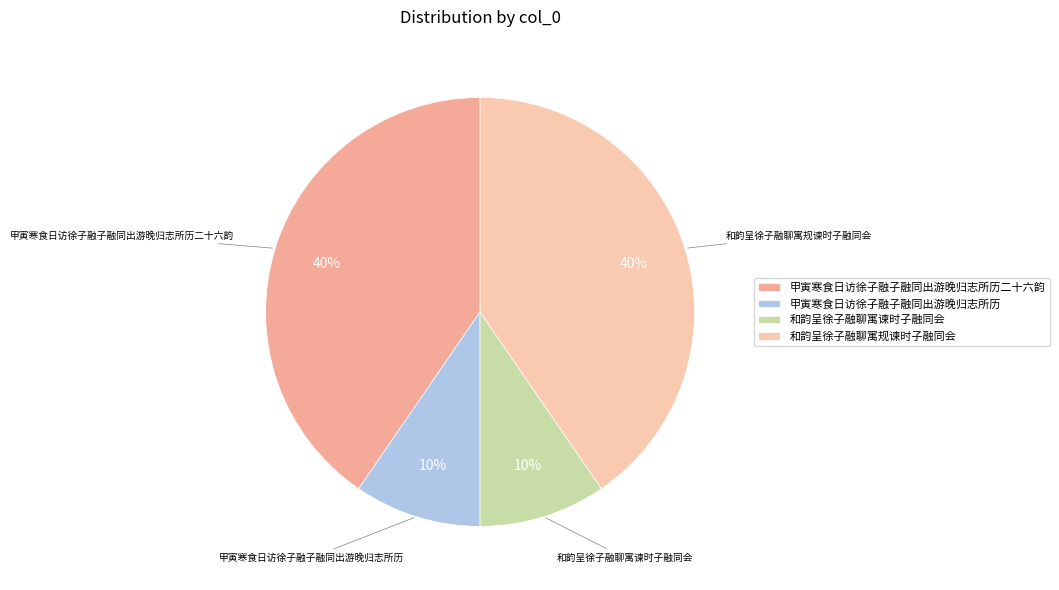

Between 和韵呈徐子融聊寓规谏时子融同会 and 和韵呈徐子融聊寓谏时子融同会, which is larger?

和韵呈徐子融聊寓规谏时子融同会